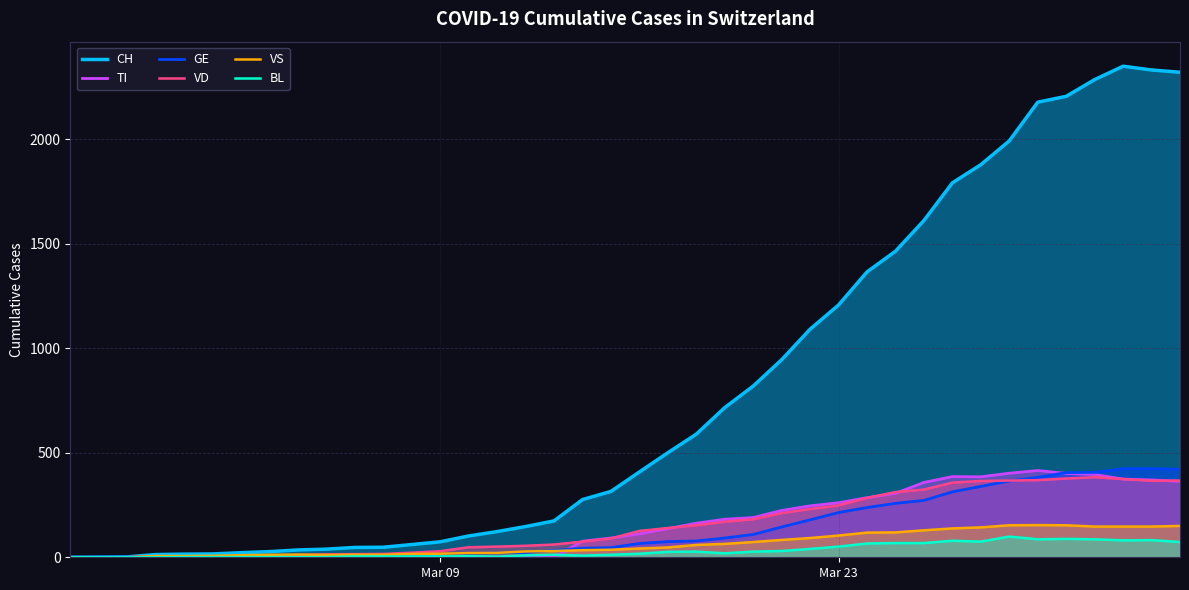

At how many categories does at least one series exceed 2255?

4